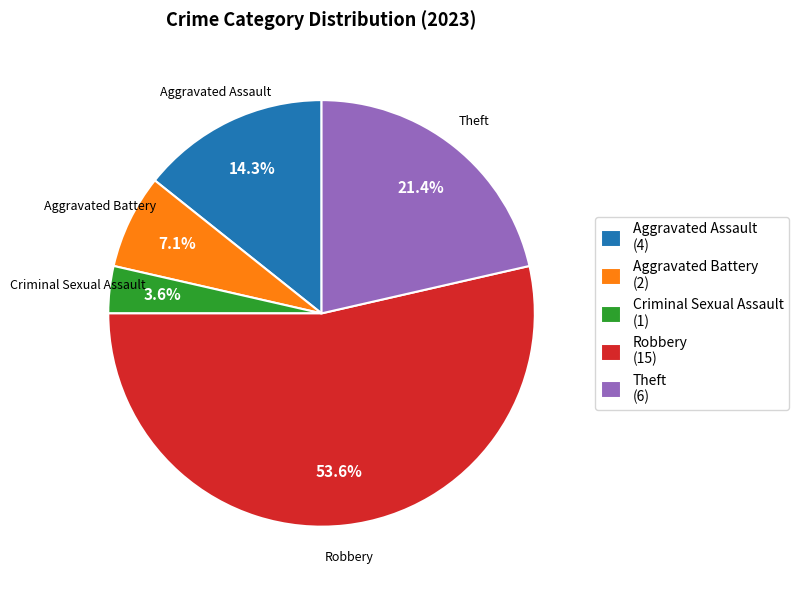

Is it true that Criminal Sexual Assault is 13% of the pie?

False